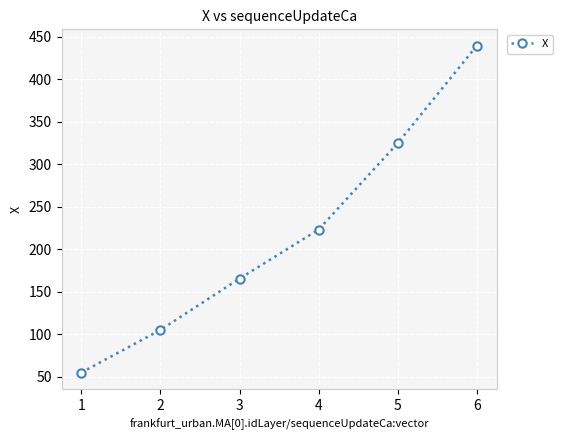

List the labels in order of value, smallest first.

1, 2, 3, 4, 5, 6